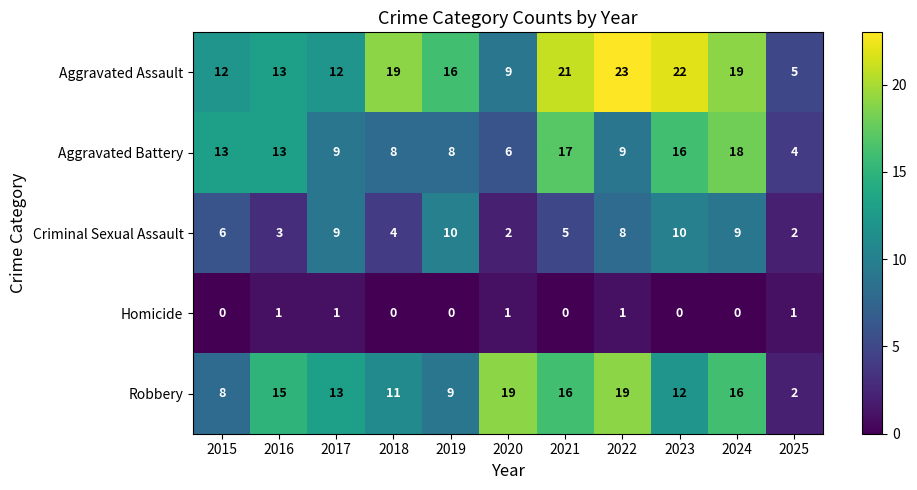

How many distinct data groups are displayed?

5